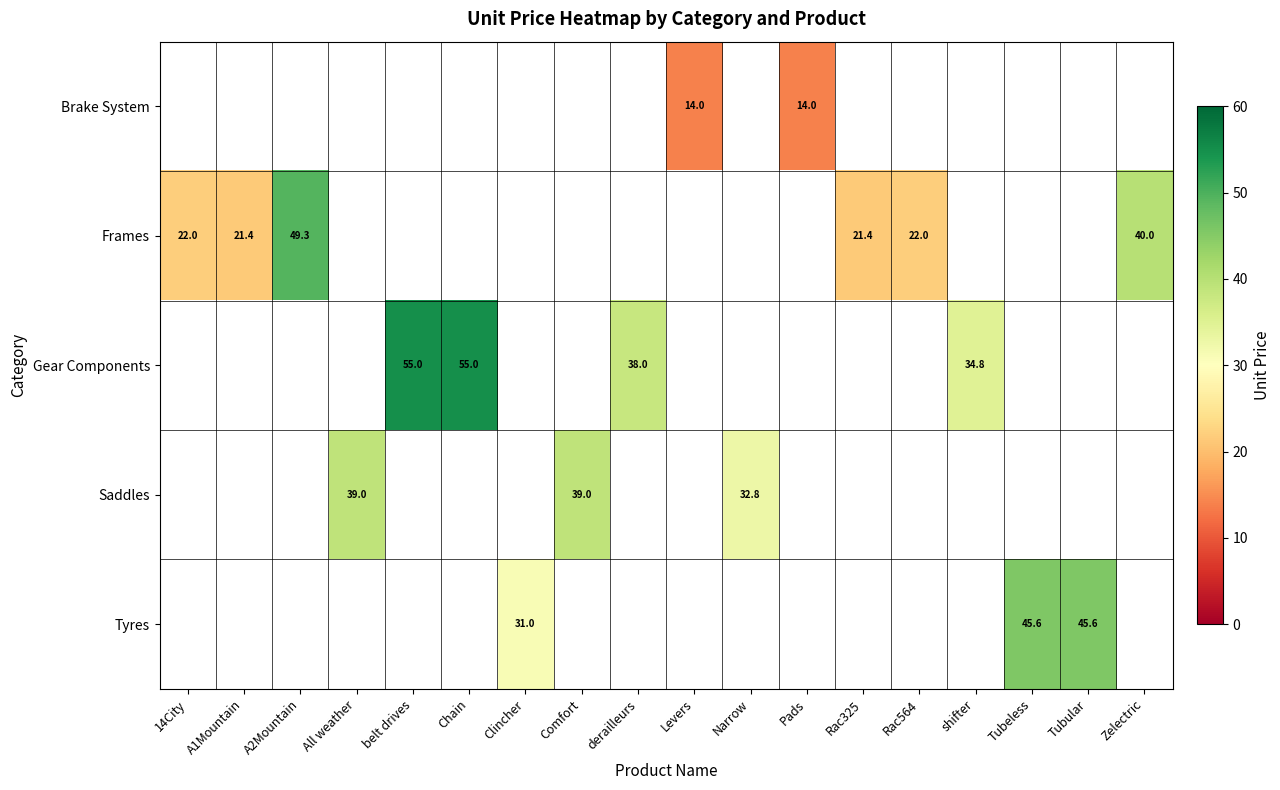

The Gear Components series shows 30.7 at Chain. True or false?

False